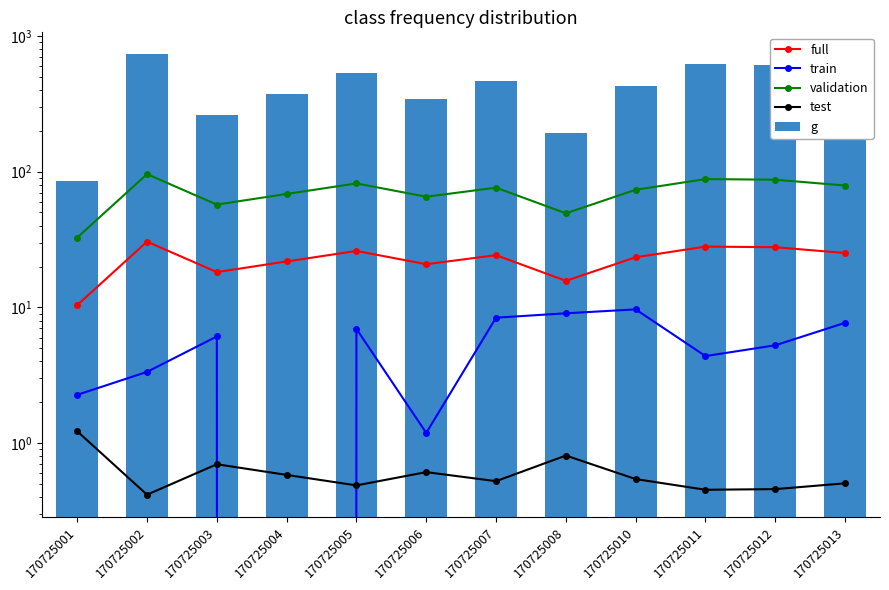

Between 170725004 and 170725011, which is larger?

170725011